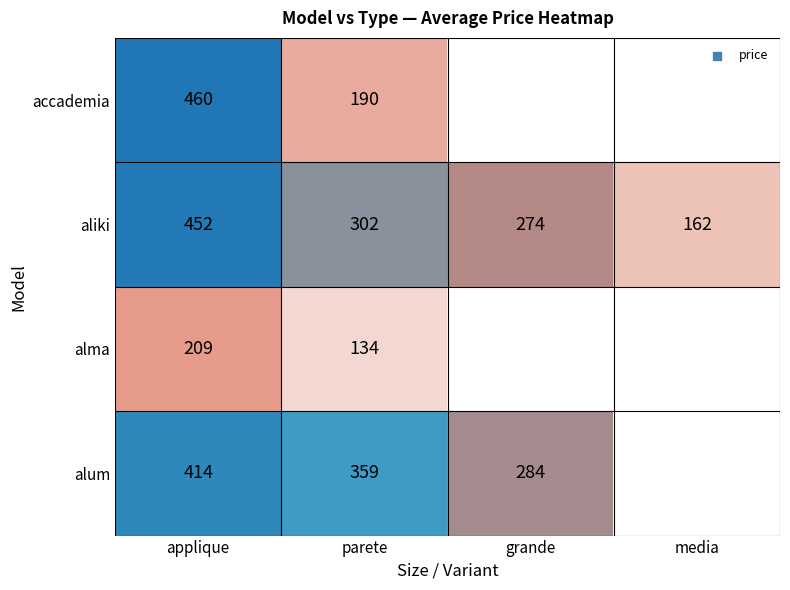

What is the lowest value of the aliki series?

162